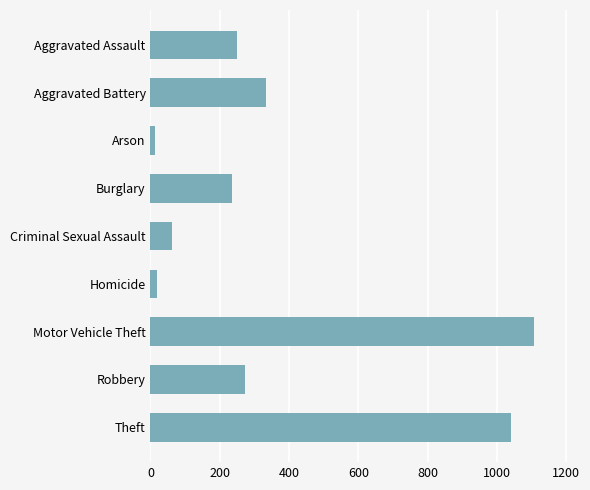

Reading top to bottom, what are all the values shown in this chart?

250	334	12	236	63	20	1107	272	1040